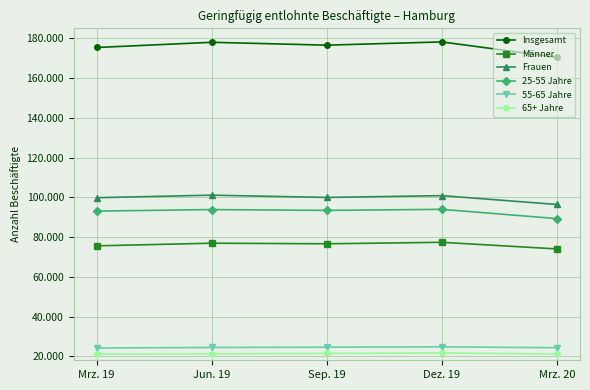

Does the chart display data point markers on the line(s)?

Yes